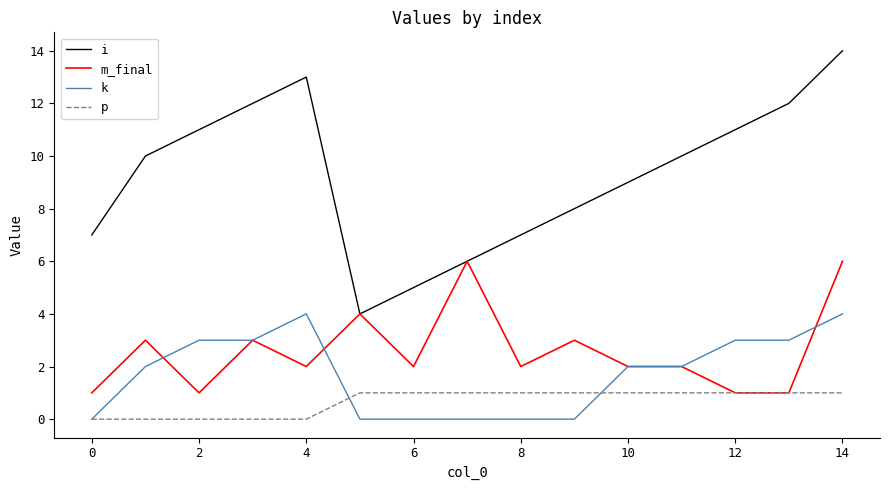

List the series in order of their peak value, highest first.

i, m_final, k, p